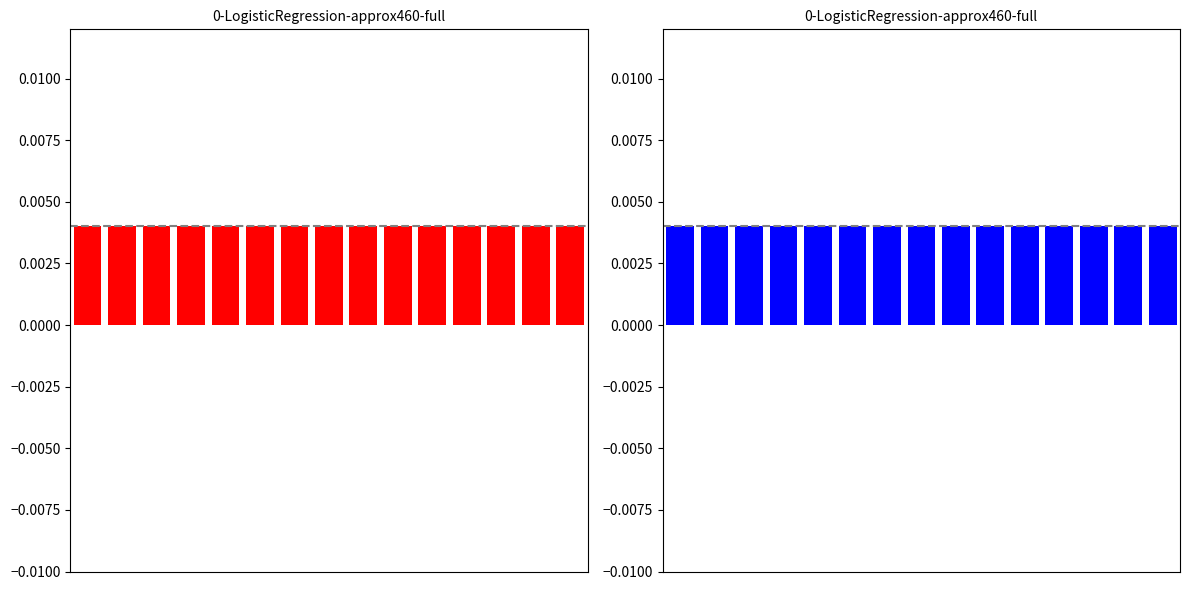

Which series has the largest range (max minus min)?

Prosumers